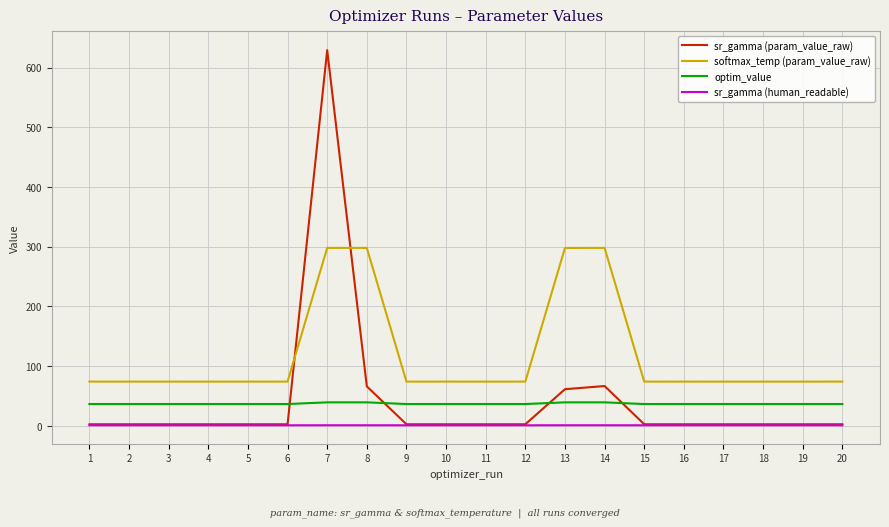

Does the chart display data point markers on the line(s)?

No